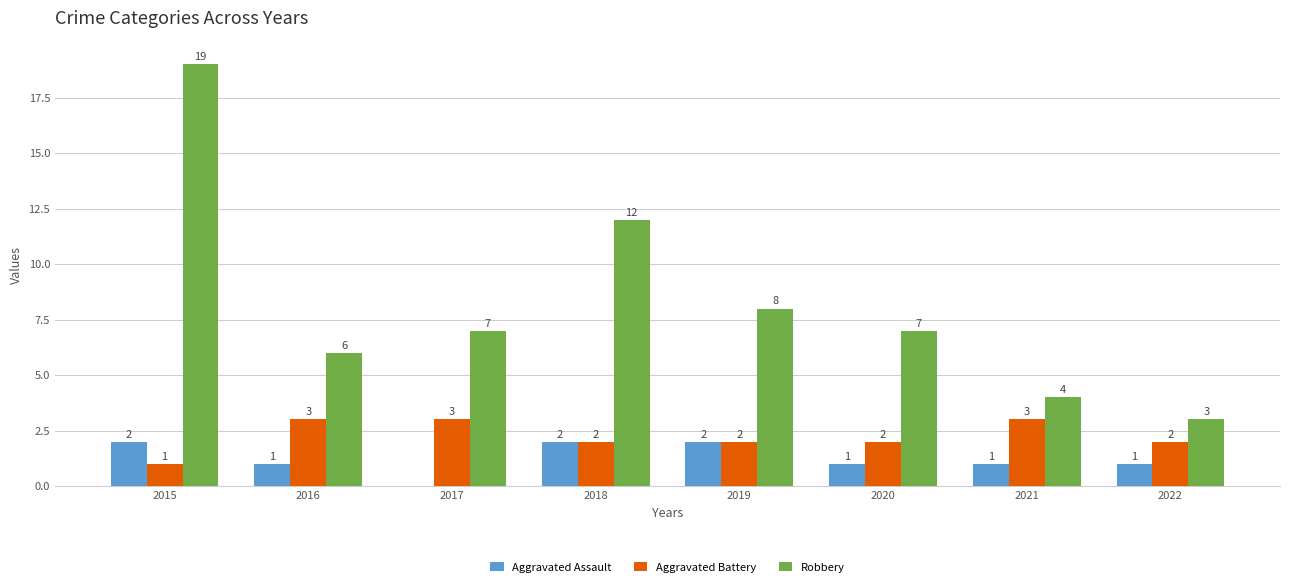

Where does the Aggravated Battery series first go above 2?

2016